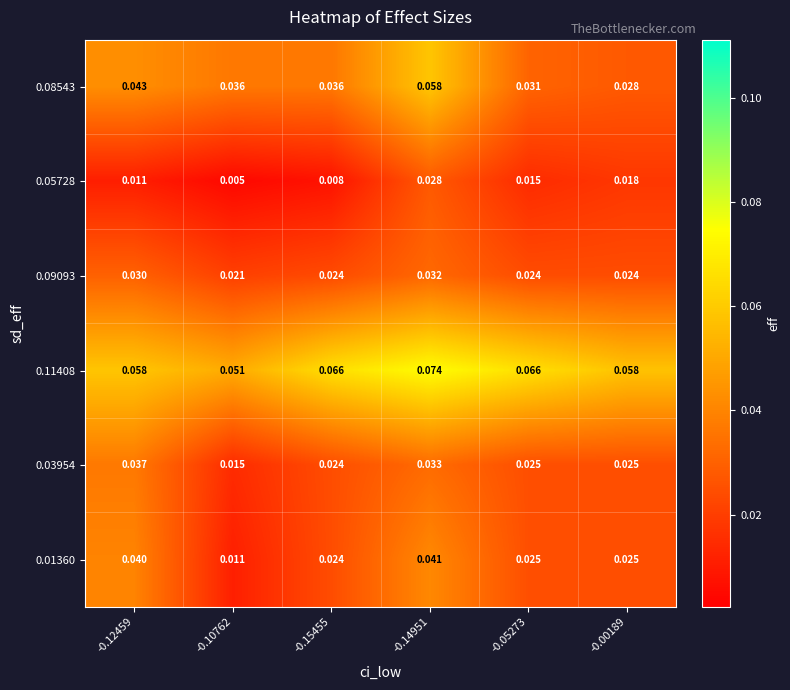

Is the value of 0.08543 at -0.15455 greater than the value of 0.09093 at -0.12459?

Yes